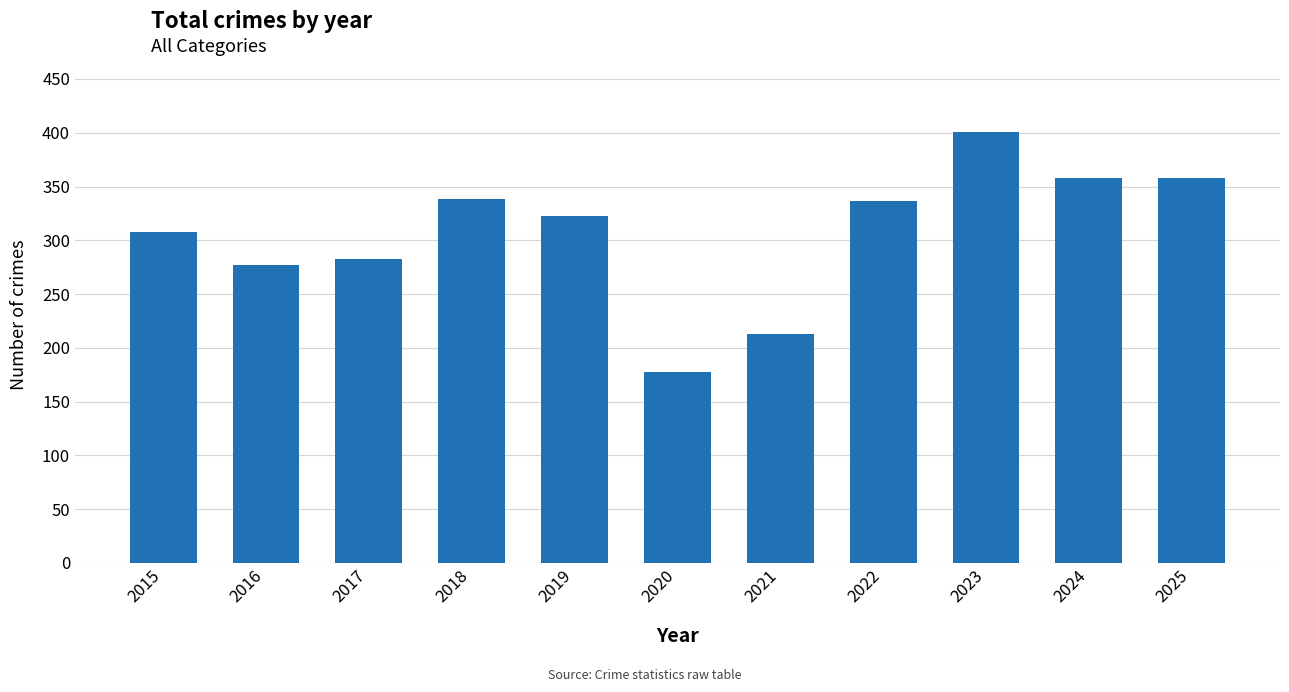

What is the difference between the values at 2016 and 2019?

46